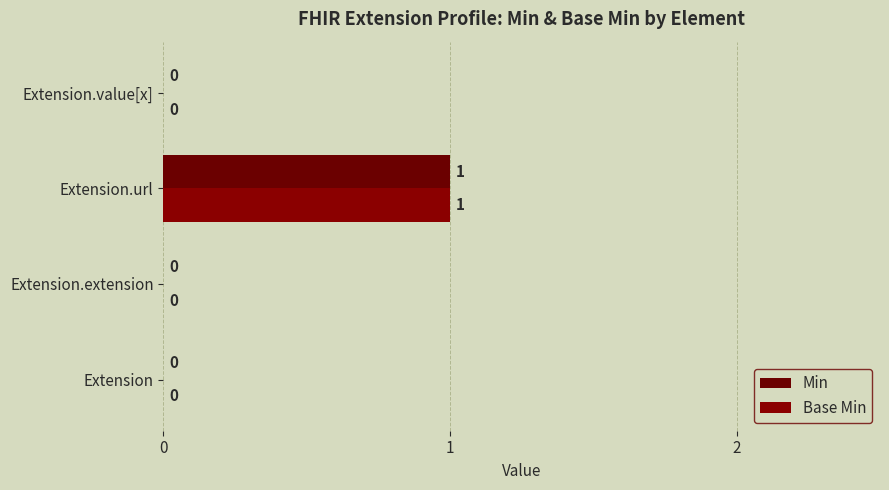

Which series has the largest total across all categories?

Min